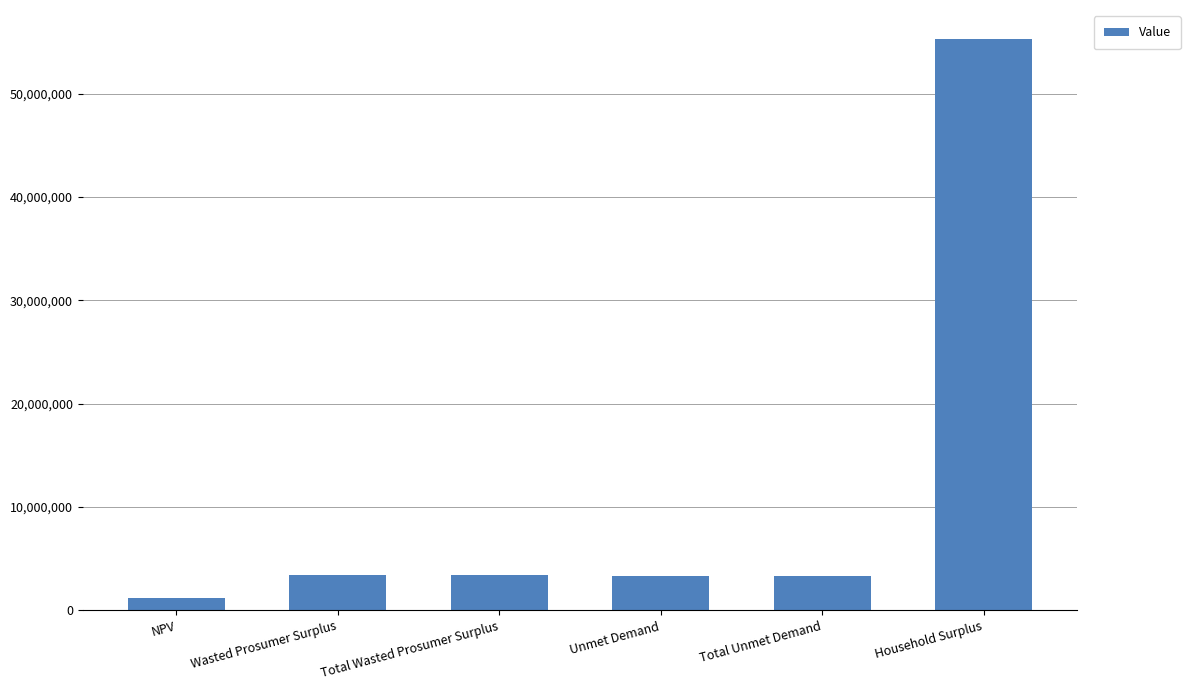

What is the label of the 6th bar from the right?

NPV